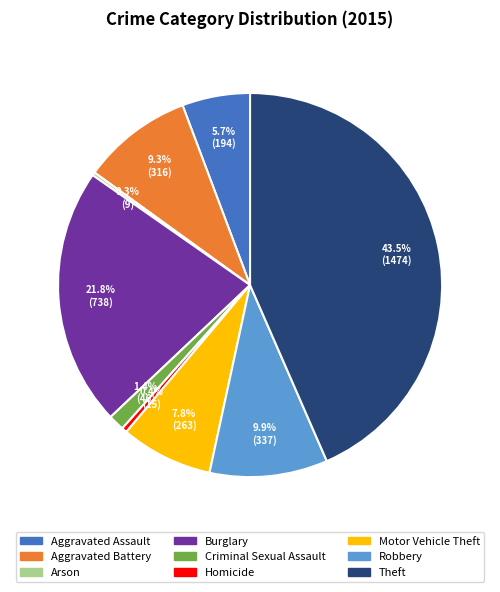

To the nearest percent, what percentage of the pie is Robbery?

10%